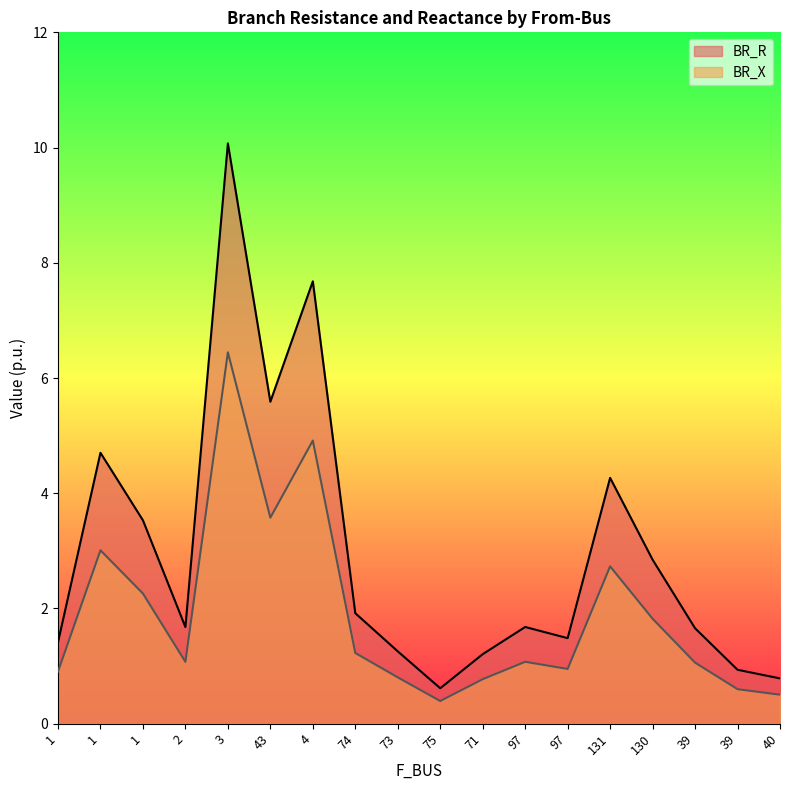

What is the greatest value displayed?

10.1